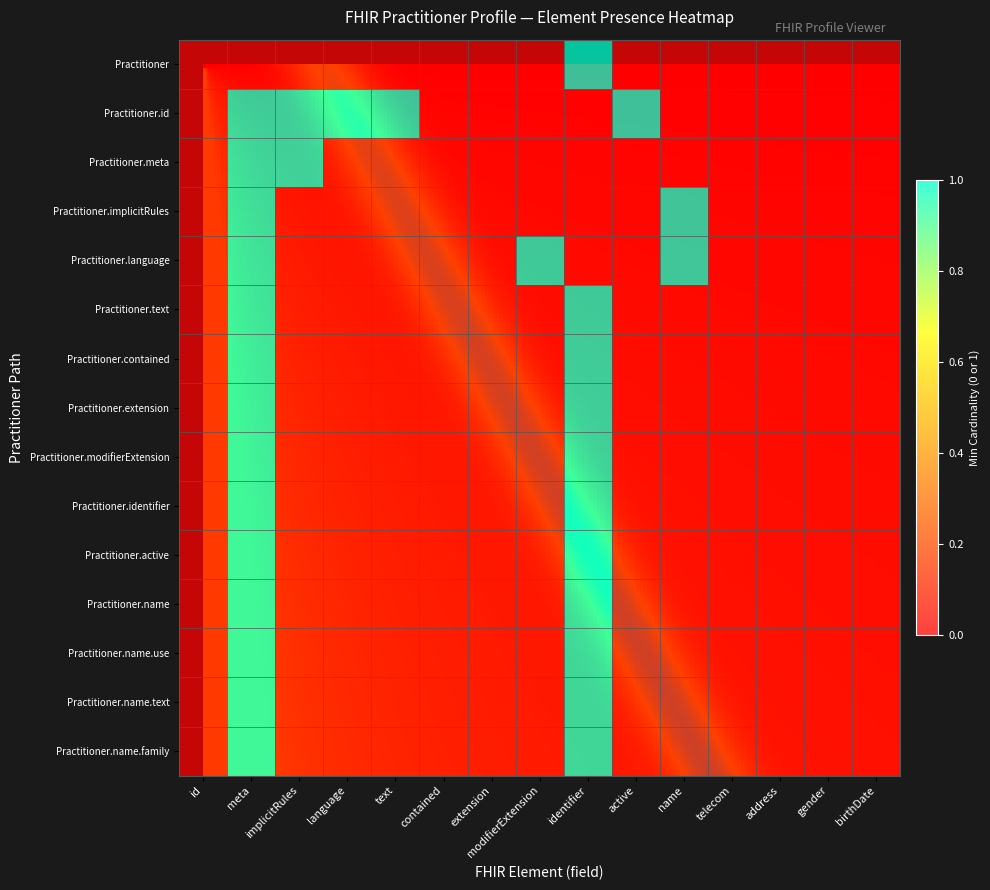

Reading right to left, list all the values displayed in this chart.

id: 0	0	0	0	0	0	0	0	0	0	0	0	0	0	0
meta: 1	1	1	1	1	1	1	1	1	1	1	1	1	1	0
implicitRules: 0	0	0	0	0	0	0	0	0	0	0	0	1	1	0
language: 0	0	0	0	0	0	0	0	0	0	0	0	0	1	0
text: 0	0	0	0	0	0	0	0	0	0	0	0	0	1	0
contained: 0	0	0	0	0	0	0	0	0	0	0	0	0	0	0
extension: 0	0	0	0	0	0	0	0	0	0	0	0	0	0	0
modifierExtension: 0	0	0	0	0	0	0	0	0	0	1	0	0	0	0
identifier: 1	1	1	1	1	1	1	1	1	1	0	0	0	0	1
active: 0	0	0	0	0	0	0	0	0	0	0	0	0	1	0
name: 0	0	0	0	0	0	0	0	0	0	1	1	0	0	0
telecom: 0	0	0	0	0	0	0	0	0	0	0	0	0	0	0
address: 0	0	0	0	0	0	0	0	0	0	0	0	0	0	0
gender: 0	0	0	0	0	0	0	0	0	0	0	0	0	0	0
birthDate: 0	0	0	0	0	0	0	0	0	0	0	0	0	0	0